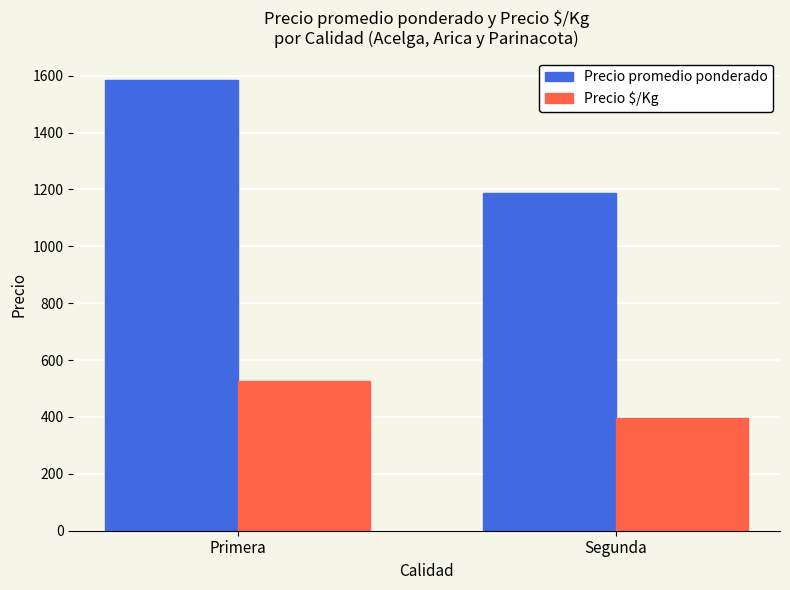

What position from the right is Primera?

2